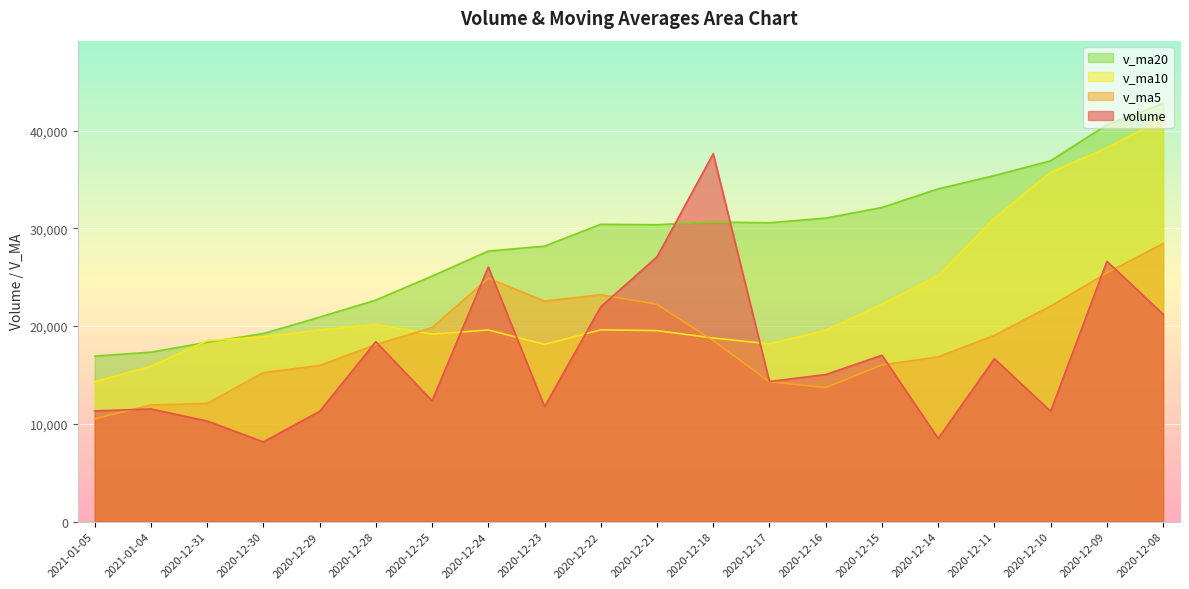

What is the label of the 20th point from the right?

2021-01-05